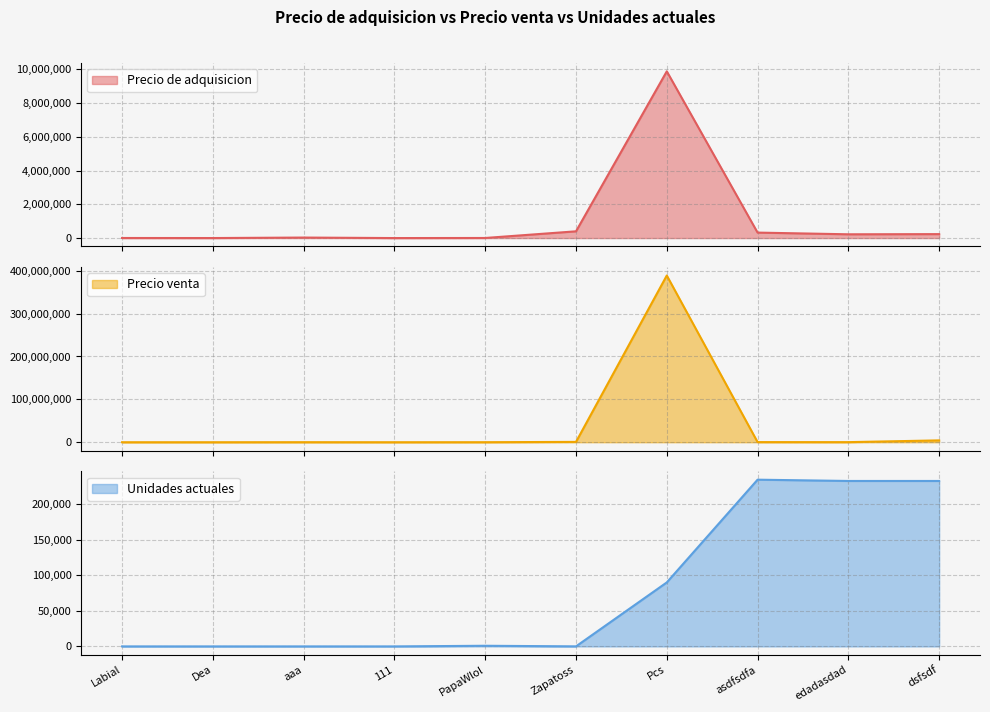

True or false: Precio venta has more than 2 interior local peaks.

False